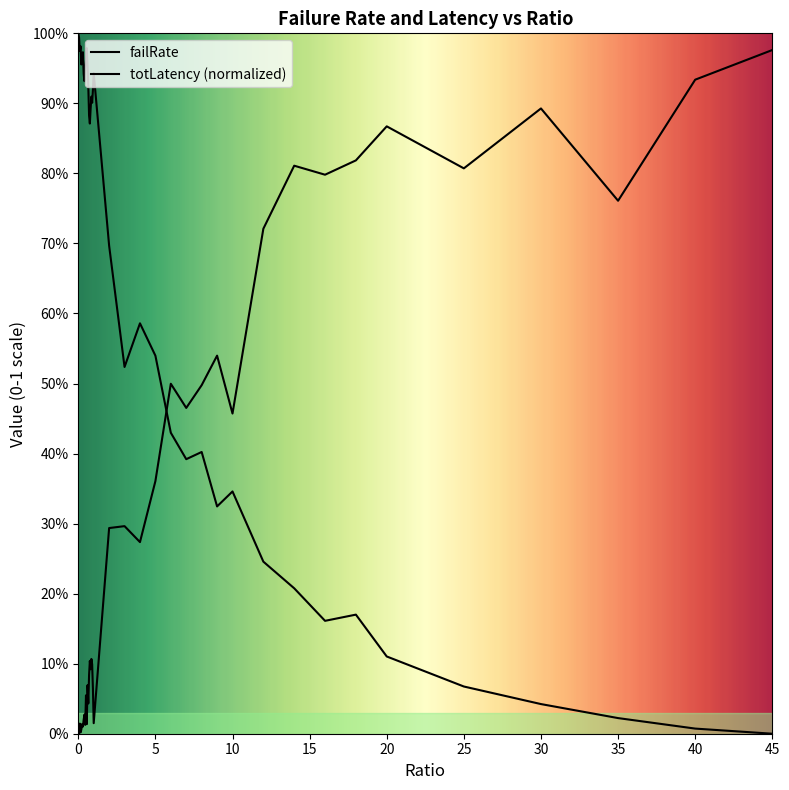

Which series has the largest total across all categories?

totLatency_scaled